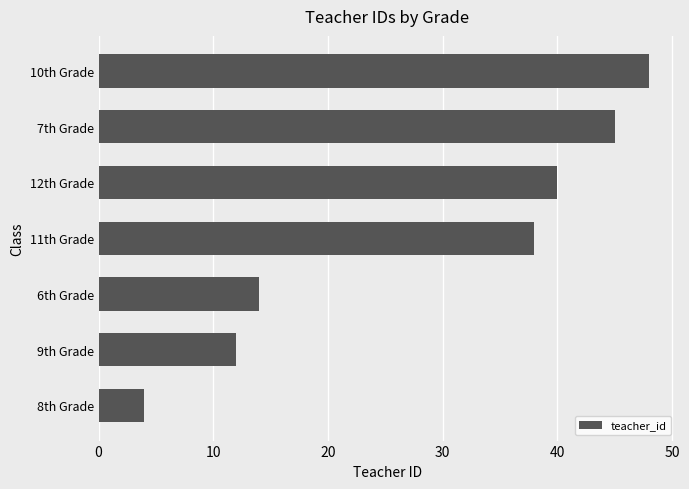

Count the number of categories in the chart.

7